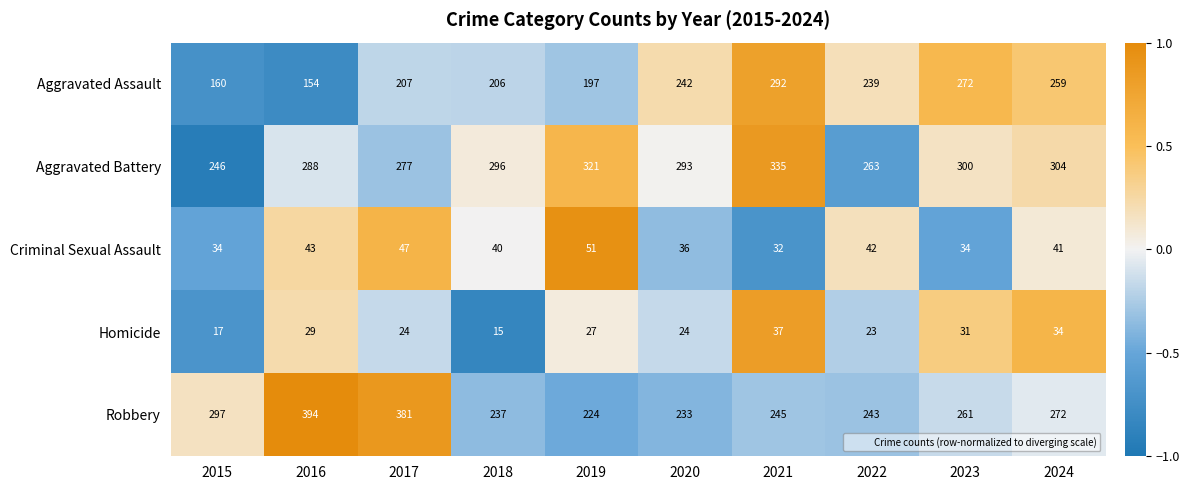

Which label corresponds to the smallest value in the chart?

2018